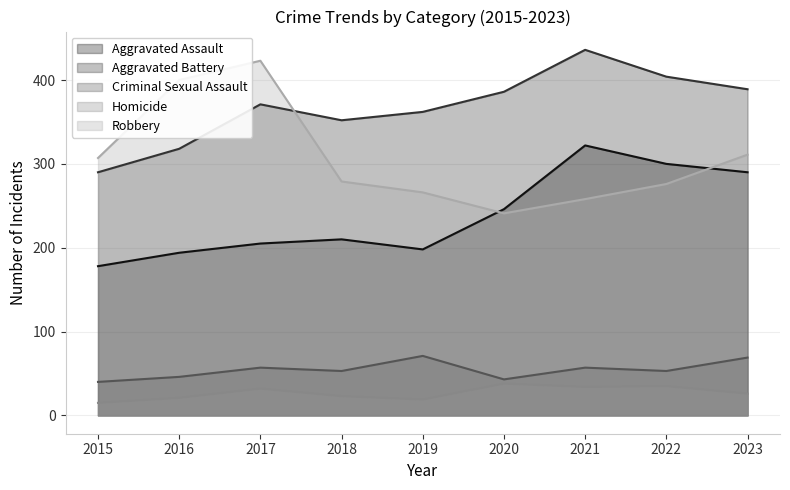

Which has a higher value, 2023 or 2019?

2023